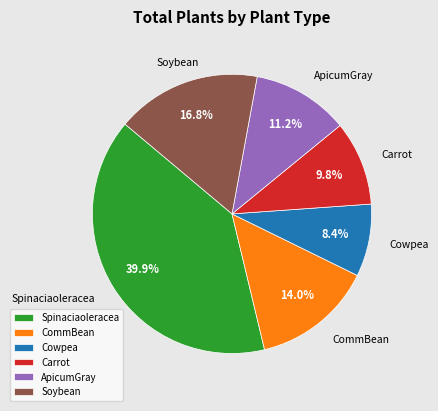

How many segments does this pie chart have?

6